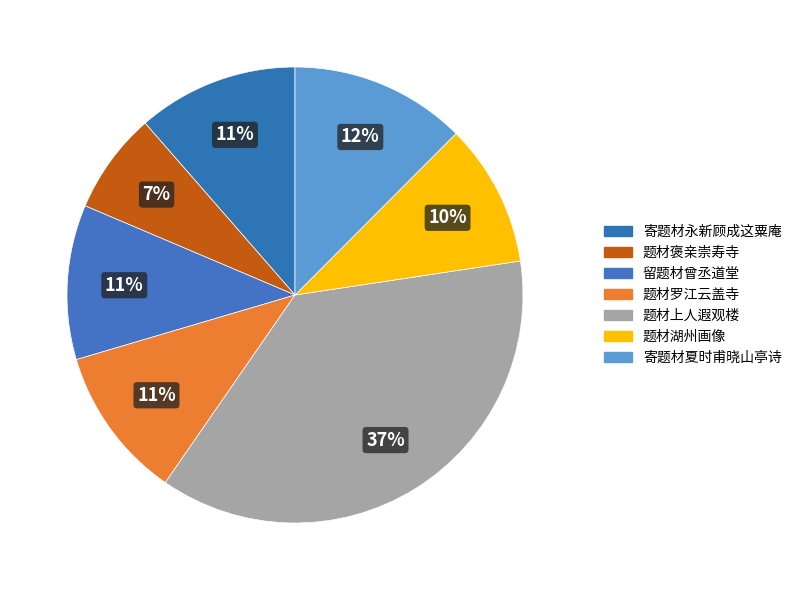

What is the smallest slice in the pie chart?

题材褒亲崇寿寺